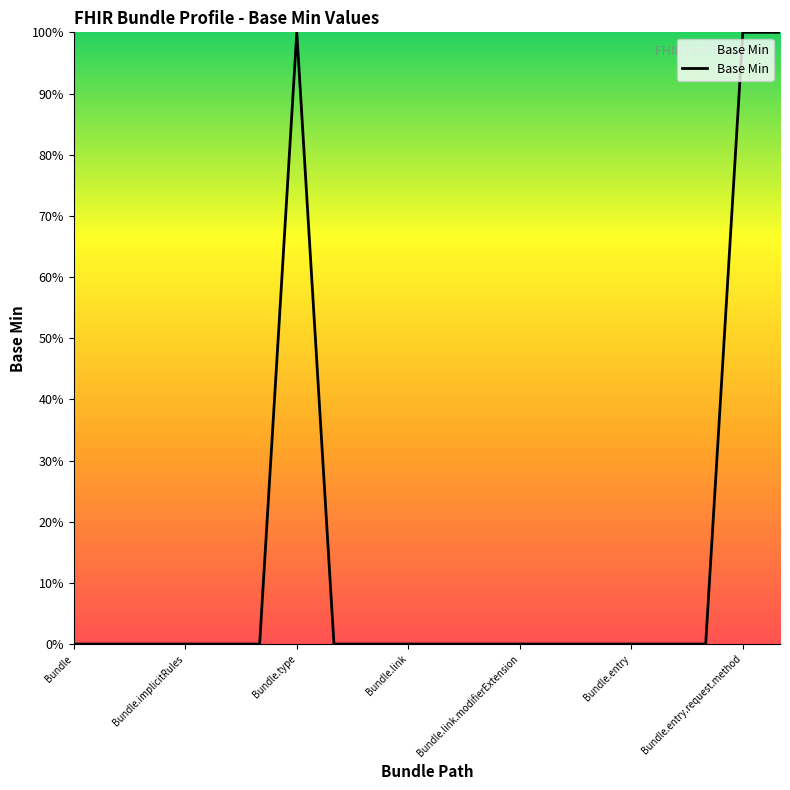

Is this an area chart (filled region under the line)?

Yes